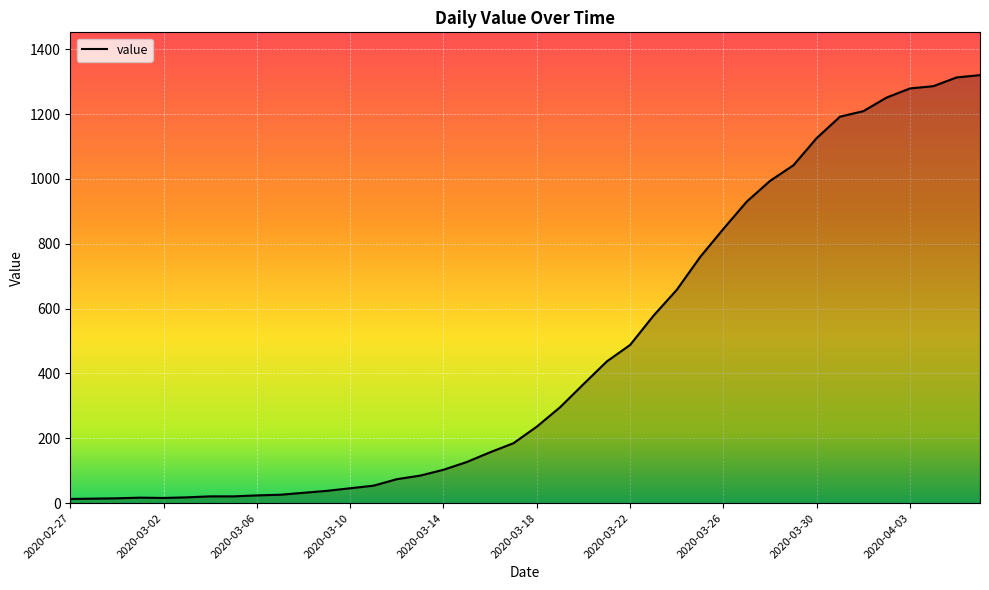

What is the minimum value shown in the chart?

13